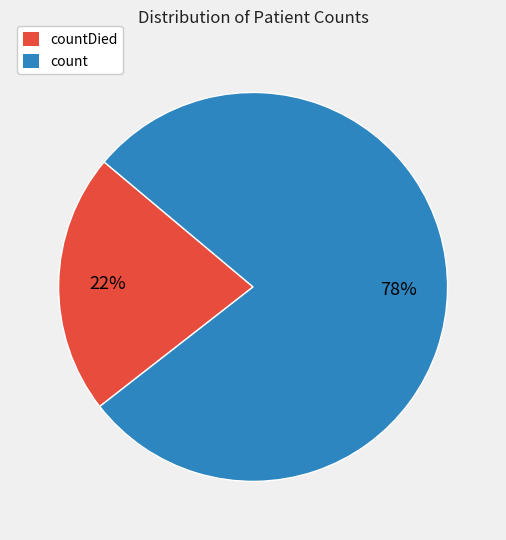

To the nearest percent, what is the combined percentage of countDied and count?

100%